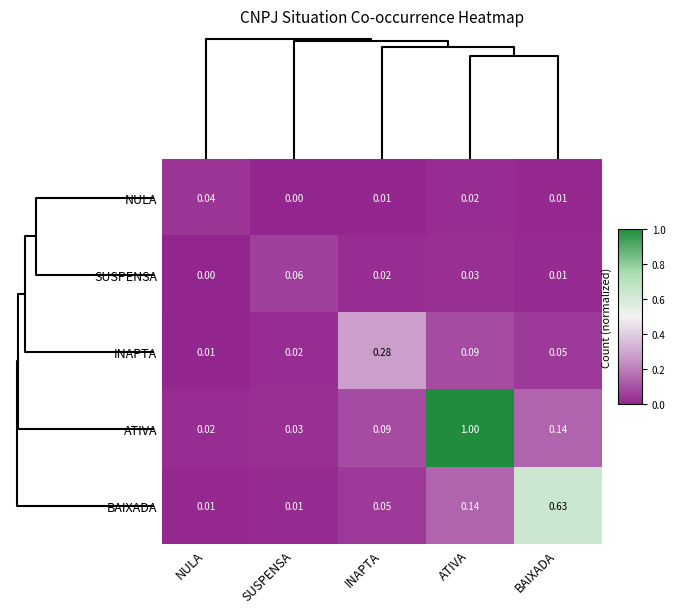

Which series changed the most between SUSPENSA and BAIXADA?

BAIXADA